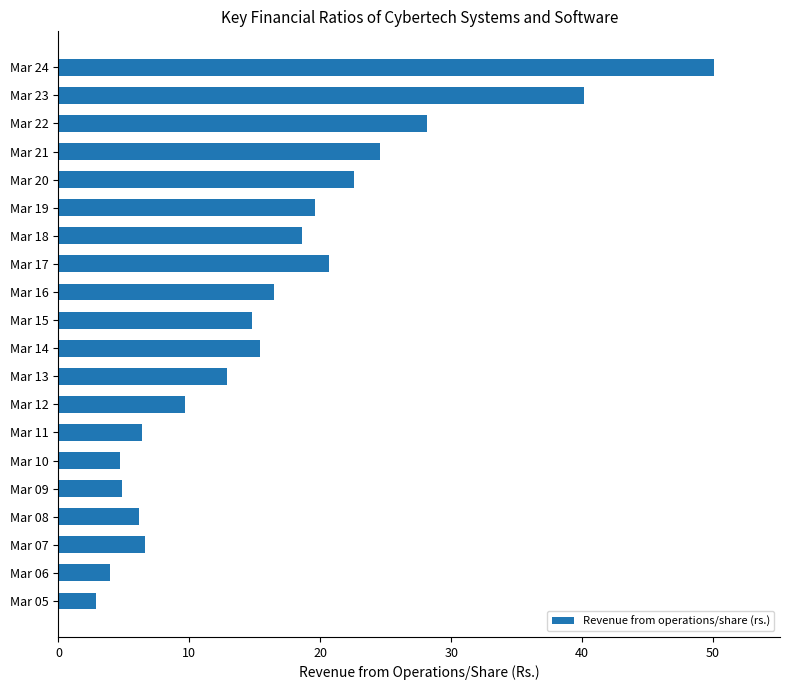

How many data points does each series have?

20